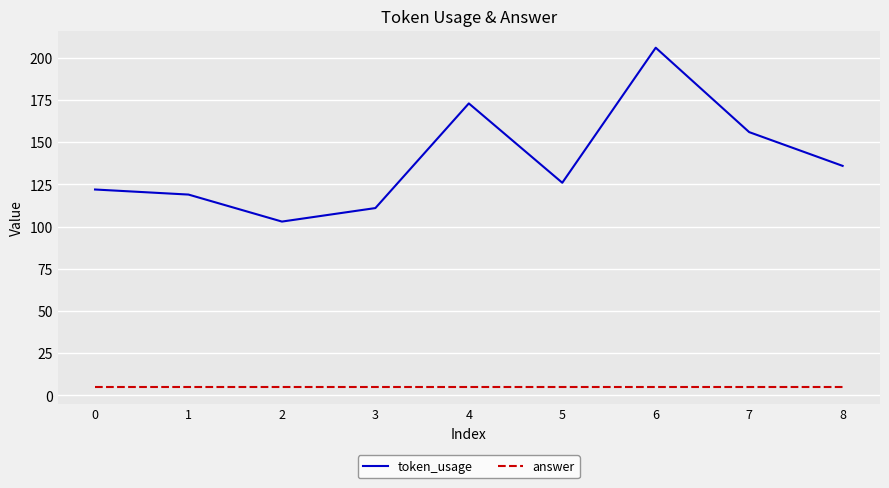

What is the difference between the maximum and minimum values in the token_usage series?

103